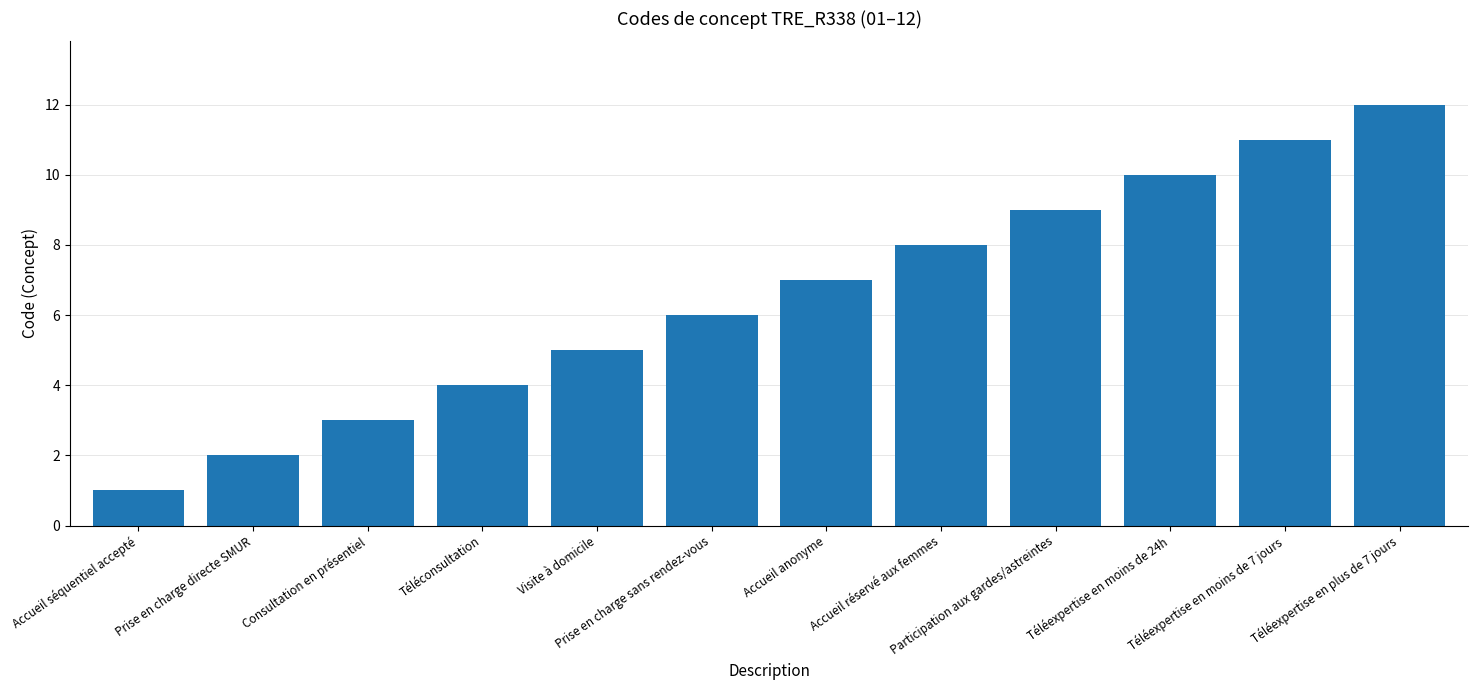

At which label is the value closest to 6?

Prise en charge sans rendez-vous